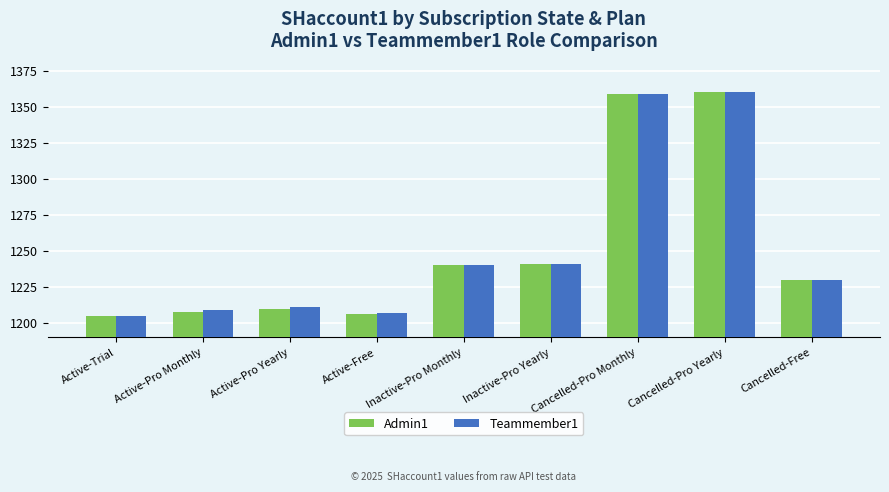

What is the total value across all series at Cancelled-Free?

2460